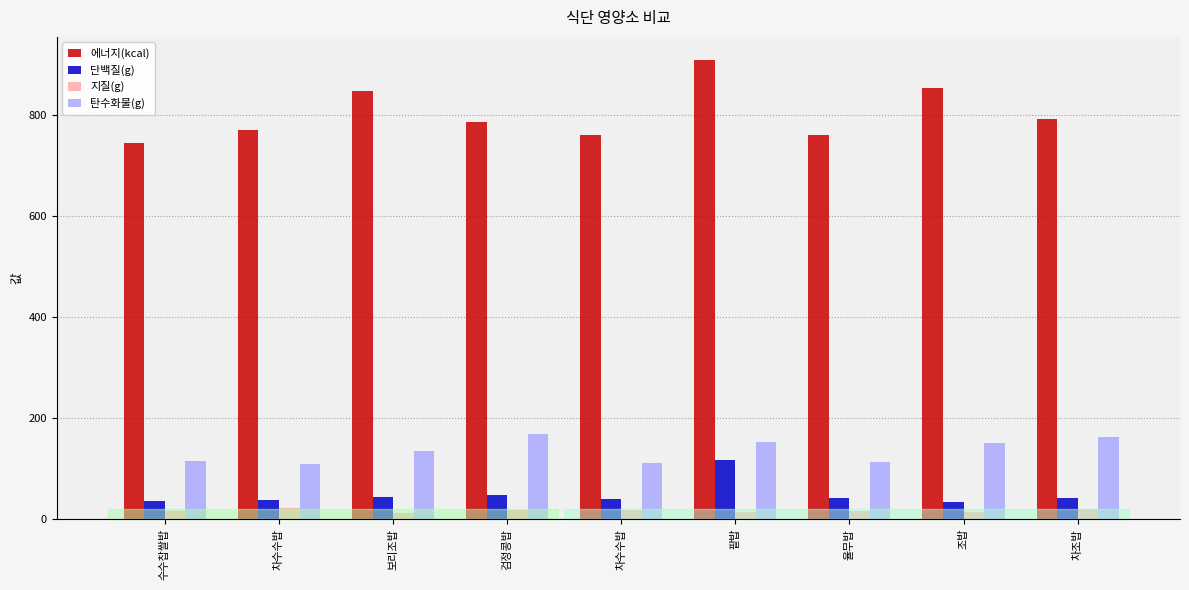

Rank the series at 차조밥 from highest to lowest value.

에너지(kcal), 탄수화물(g), 단백질(g), 지질(g)